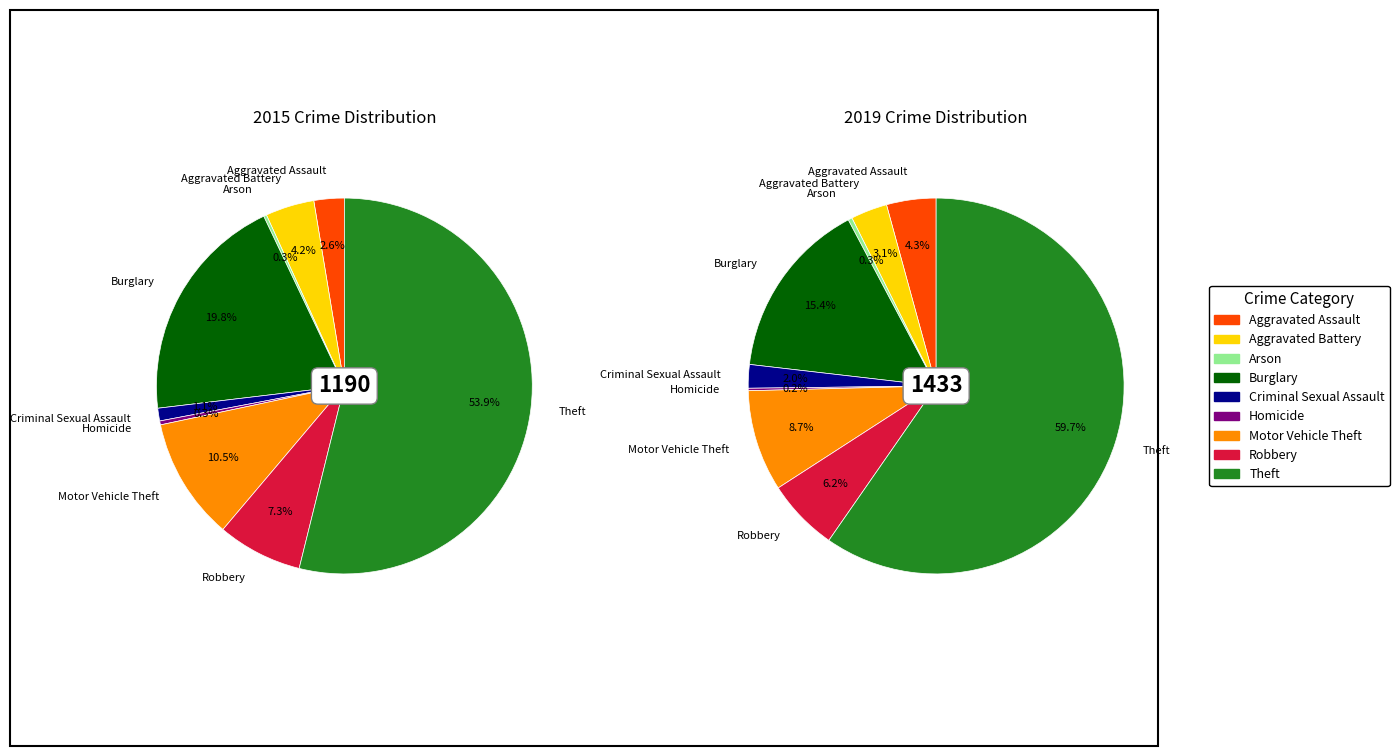

Is it true that 6 is 9% of the pie?

True